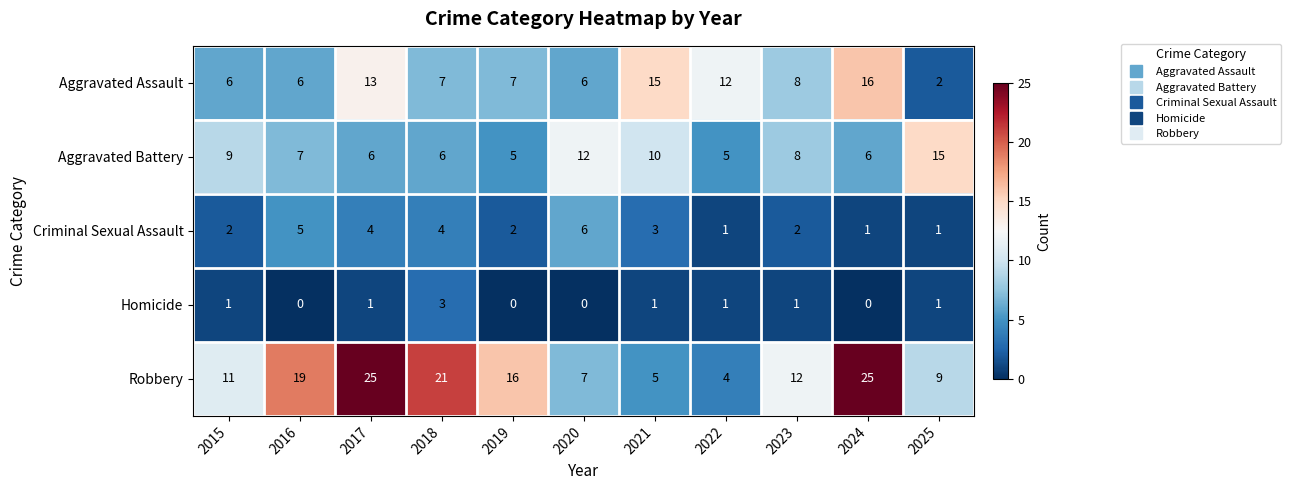

At which label is Aggravated Battery closest to 10?

2021